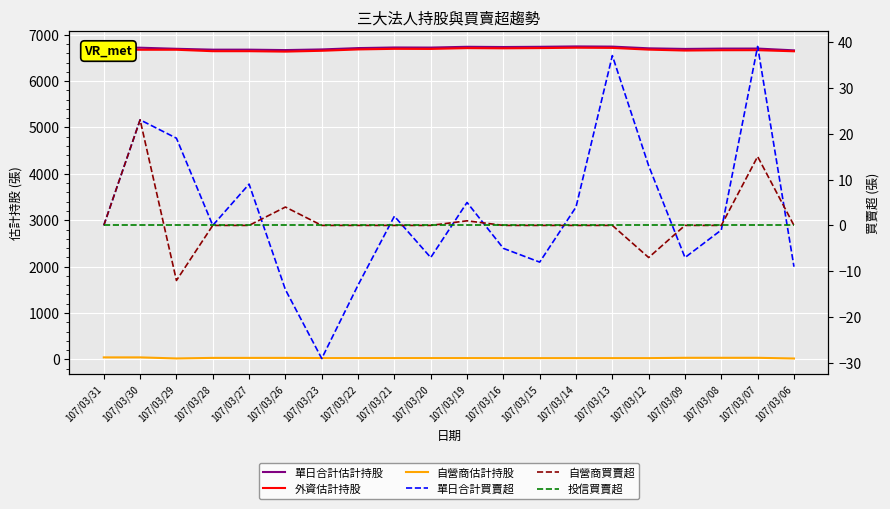

True or false: 自營商買賣超 and 單日合計買賣超 cross at least once.

True